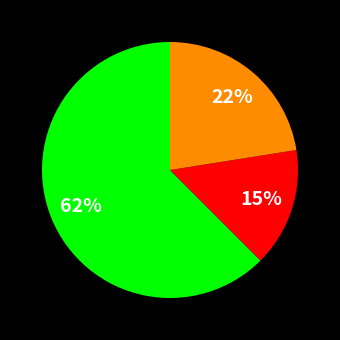

To the nearest percent, what is the average slice percentage?

33%